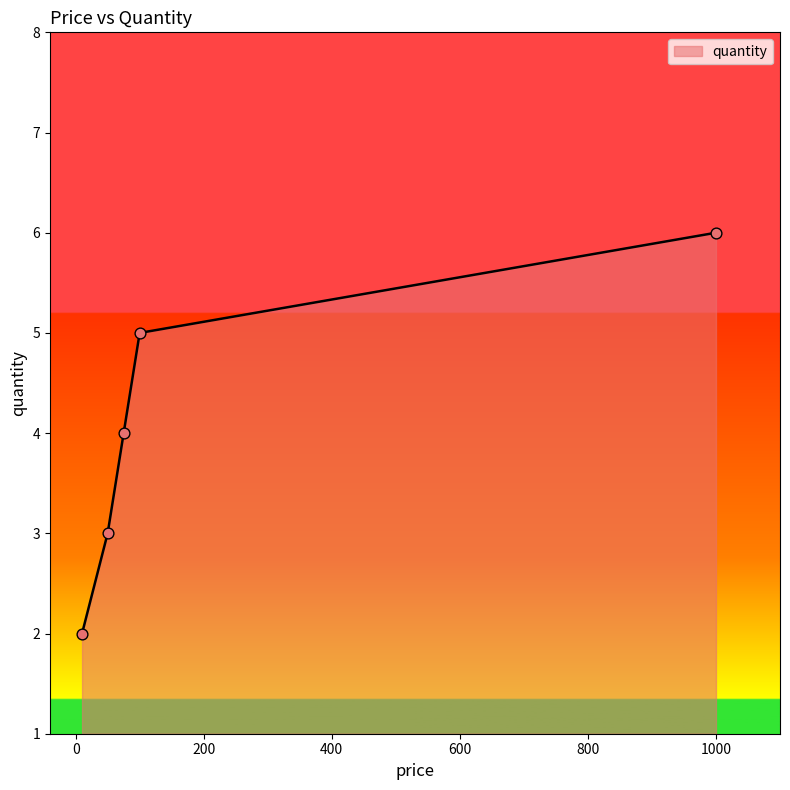

What is the greatest value displayed?

6